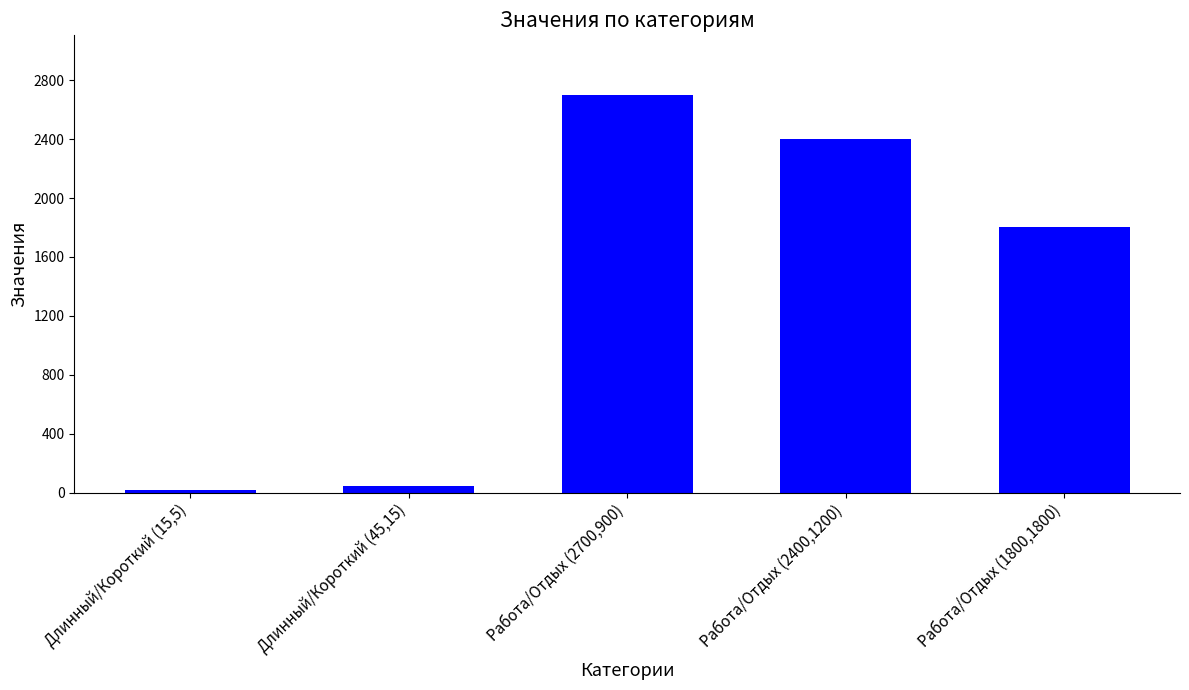

List the labels in order of value, largest first.

Работа/Отдых (2700,900), Работа/Отдых (2400,1200), Работа/Отдых (1800,1800), Длинный/Короткий (45,15), Длинный/Короткий (15,5)